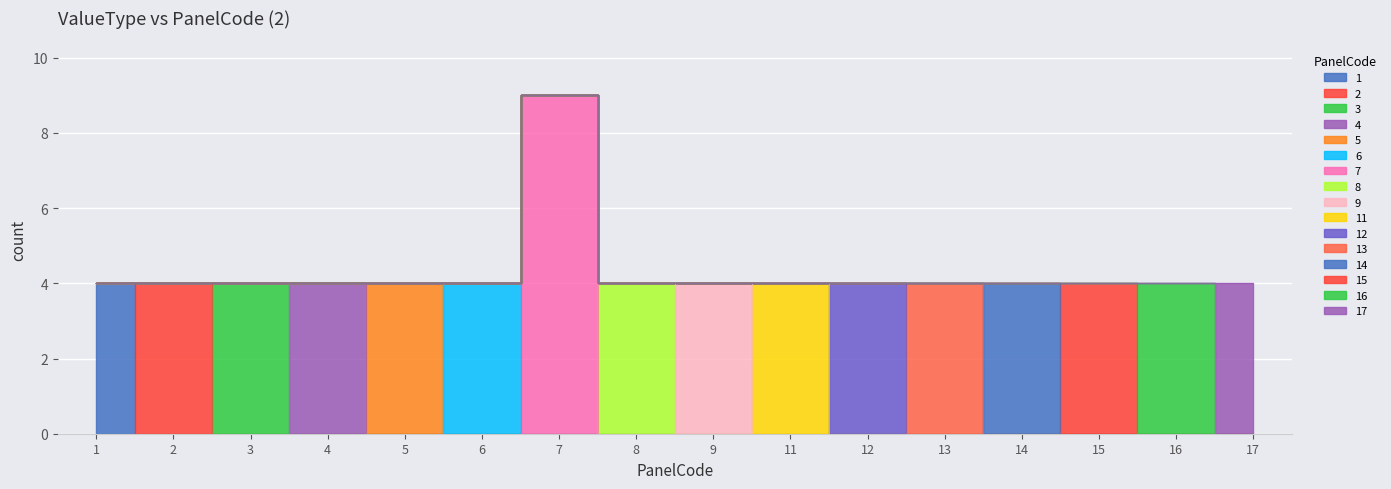

How many values exceed 8?

8